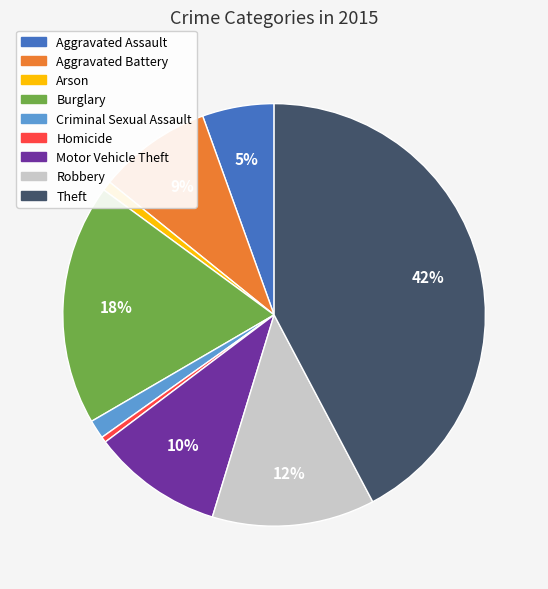

Which category has the biggest portion of the pie?

Theft